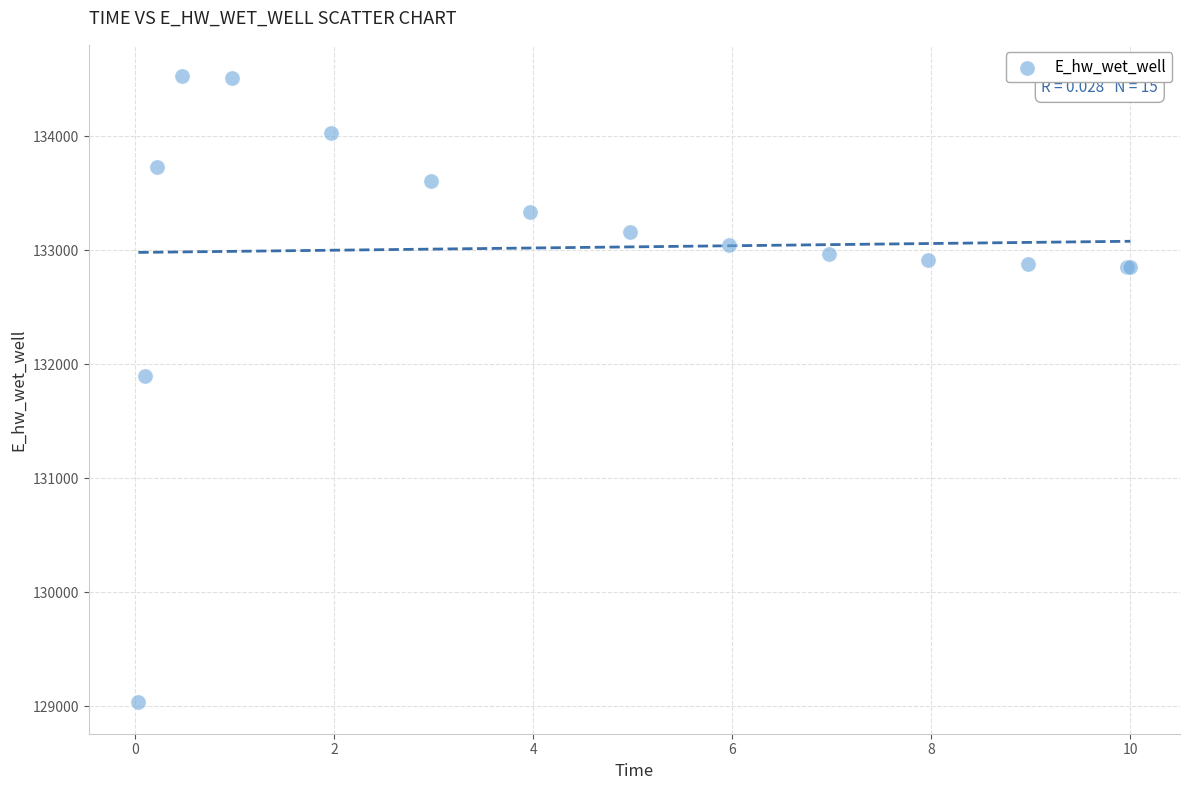

What Y value in the scatter plot is closest to 131779?

131898.8